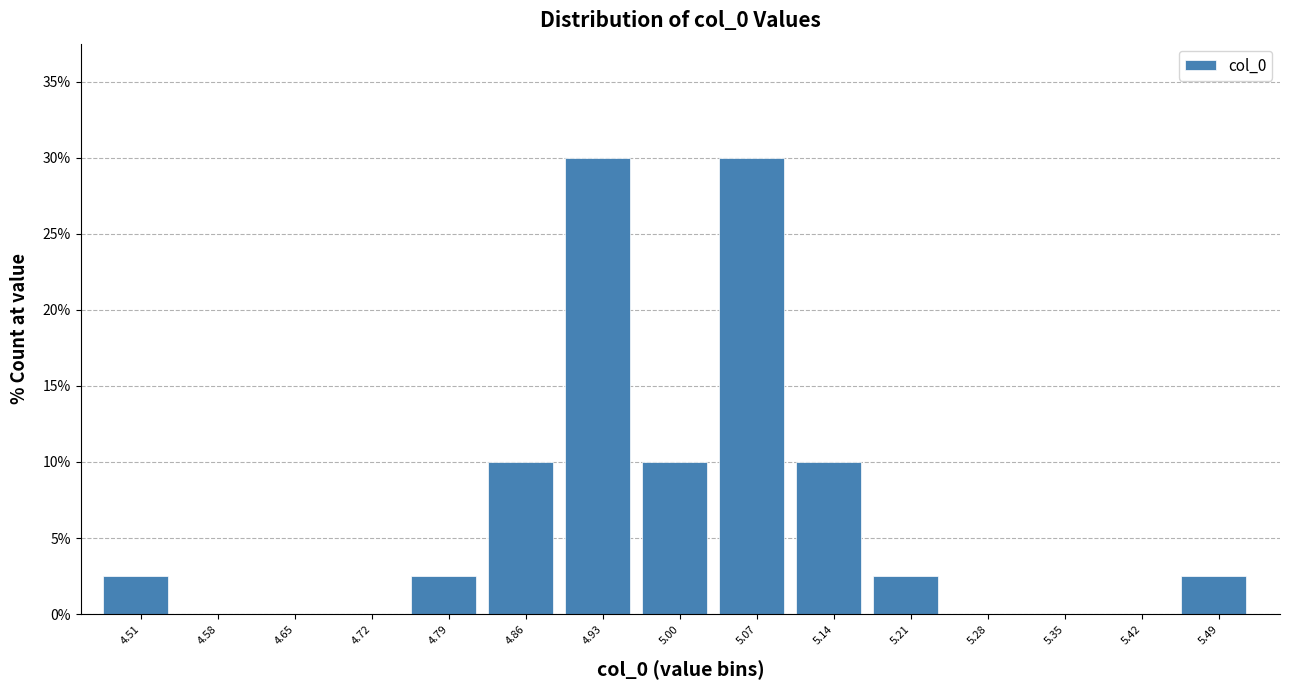

Reading left to right, list every bar in this chart as the range it spans on the x-axis followed by its height. Neither the bar edges nor the heights are printed on the chart, so give them approximately, as read against the axes.

4.48 to 4.55: 2.5
4.55 to 4.62: 0
4.62 to 4.69: 0
4.69 to 4.76: 0
4.76 to 4.83: 2.5
4.83 to 4.90: 10.0
4.90 to 4.97: 30.0
4.97 to 5.03: 10.0
5.03 to 5.10: 30.0
5.10 to 5.17: 10.0
5.17 to 5.24: 2.5
5.24 to 5.31: 0
5.31 to 5.38: 0
5.38 to 5.45: 0
5.45 to 5.52: 2.5